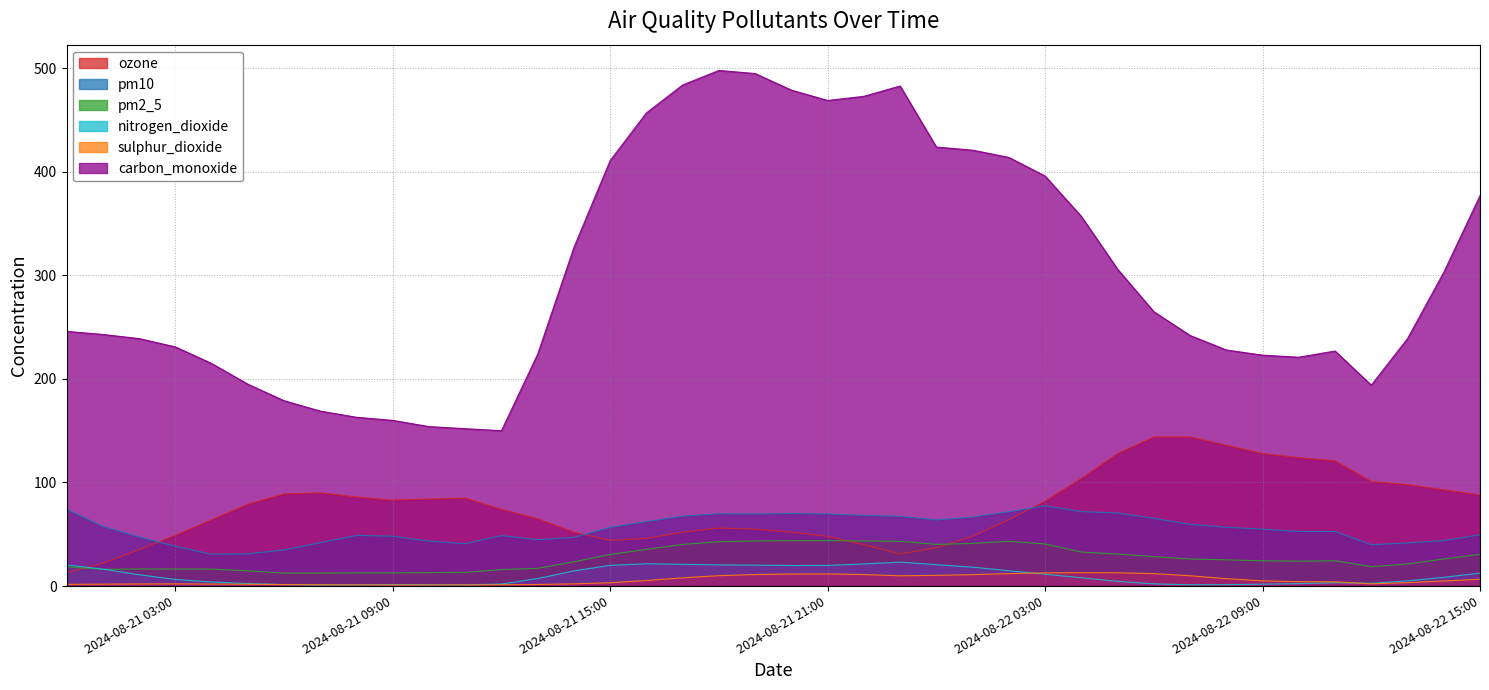

At which label is pm10 closest to 54?

2024-08-22 09:00